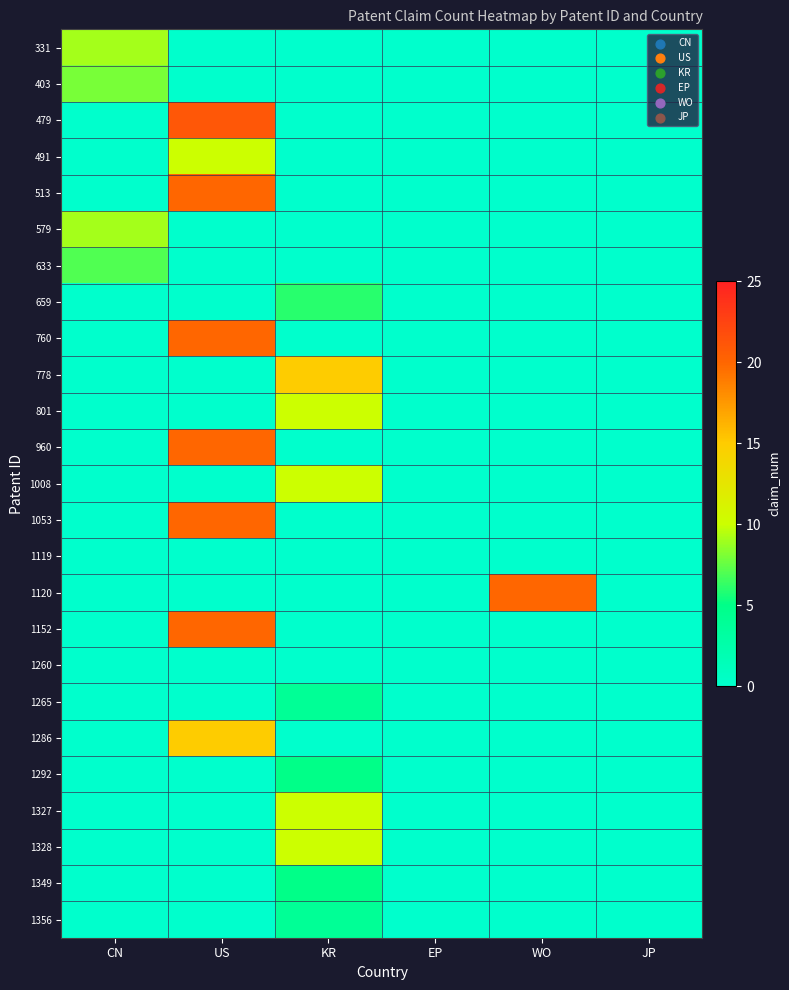

Reading right to left, what are all the values shown in this chart?

331: JP=0	WO=0	EP=0	KR=0	US=0	CN=9
403: JP=0	WO=0	EP=0	KR=0	US=0	CN=8
479: JP=0	WO=0	EP=0	KR=0	US=21	CN=0
491: JP=0	WO=0	EP=0	KR=0	US=10	CN=0
513: JP=0	WO=0	EP=0	KR=0	US=20	CN=0
579: JP=0	WO=0	EP=0	KR=0	US=0	CN=9
633: JP=0	WO=0	EP=0	KR=0	US=0	CN=7
659: JP=0	WO=0	EP=0	KR=6	US=0	CN=0
760: JP=0	WO=0	EP=0	KR=0	US=20	CN=0
778: JP=0	WO=0	EP=0	KR=15	US=0	CN=0
801: JP=0	WO=0	EP=0	KR=10	US=0	CN=0
960: JP=0	WO=0	EP=0	KR=0	US=20	CN=0
1008: JP=0	WO=0	EP=0	KR=10	US=0	CN=0
1053: JP=0	WO=0	EP=0	KR=0	US=20	CN=0
1119: JP=0	WO=0	EP=0	KR=0	US=0	CN=0
1120: JP=0	WO=20	EP=0	KR=0	US=0	CN=0
1152: JP=0	WO=0	EP=0	KR=0	US=20	CN=0
1260: JP=0	WO=0	EP=0	KR=0	US=0	CN=0
1265: JP=0	WO=0	EP=0	KR=4	US=0	CN=0
1286: JP=0	WO=0	EP=0	KR=0	US=15	CN=0
1292: JP=0	WO=0	EP=0	KR=5	US=0	CN=0
1327: JP=0	WO=0	EP=0	KR=10	US=0	CN=0
1328: JP=0	WO=0	EP=0	KR=10	US=0	CN=0
1349: JP=0	WO=0	EP=0	KR=5	US=0	CN=0
1356: JP=0	WO=0	EP=0	KR=4	US=0	CN=0